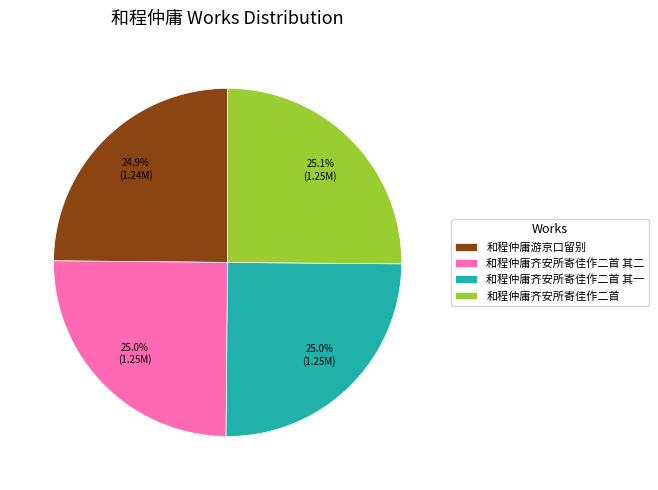

To the nearest percent, what portion does 和程仲庸齐安所寄佳作二首 其二 represent?

25%